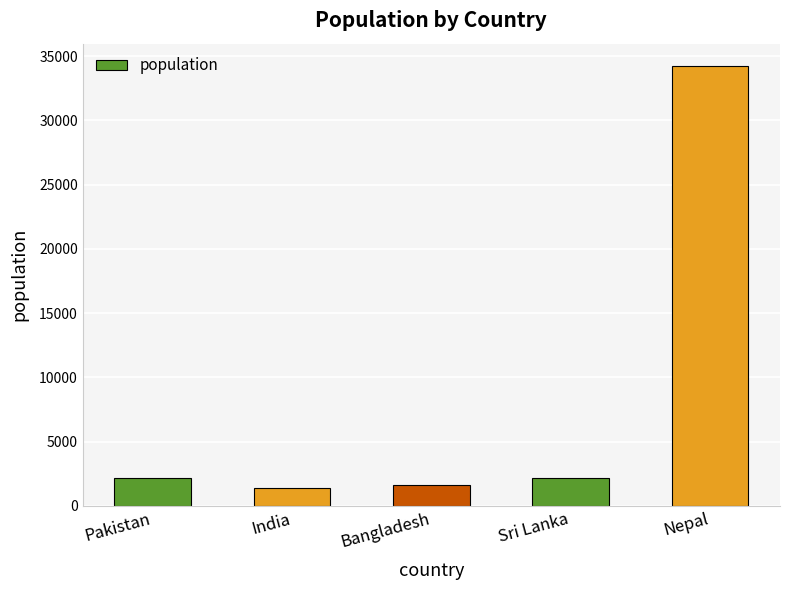

What is the change in value from Pakistan to India?

-786